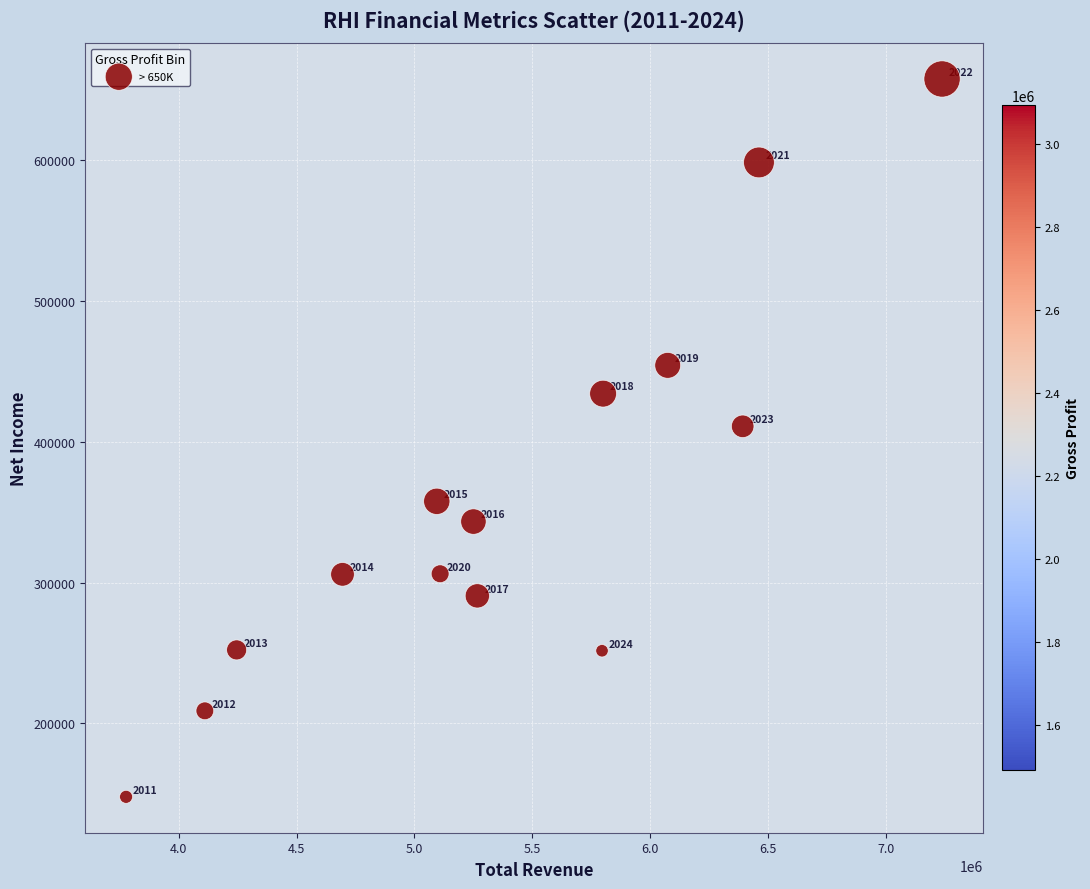

What is the range of Y values (max minus min)?

510100